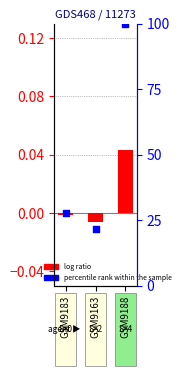

Is the value of percentile rank within the sample at GSM9183 greater than the value of log ratio at GSM9183?

Yes